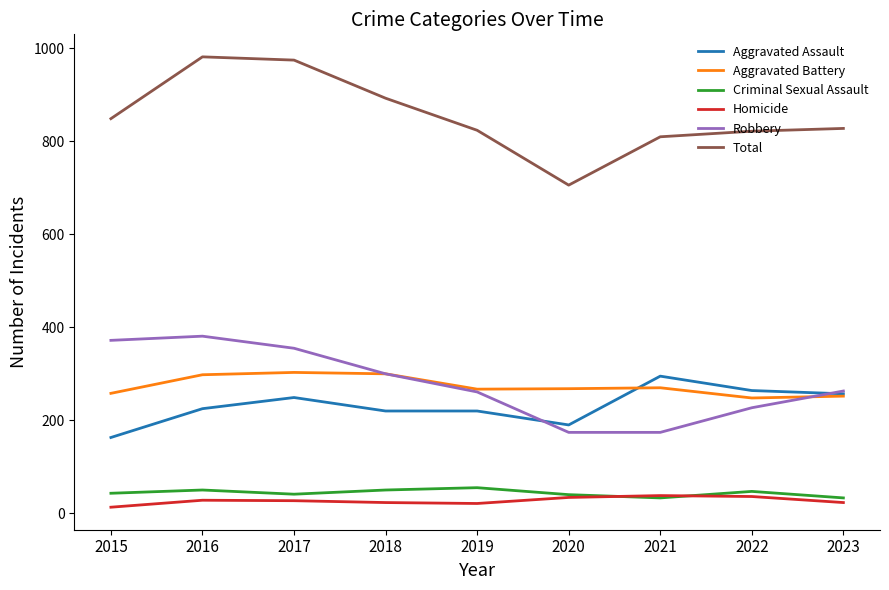

The Aggravated Battery series shows 298 at 2016. True or false?

True